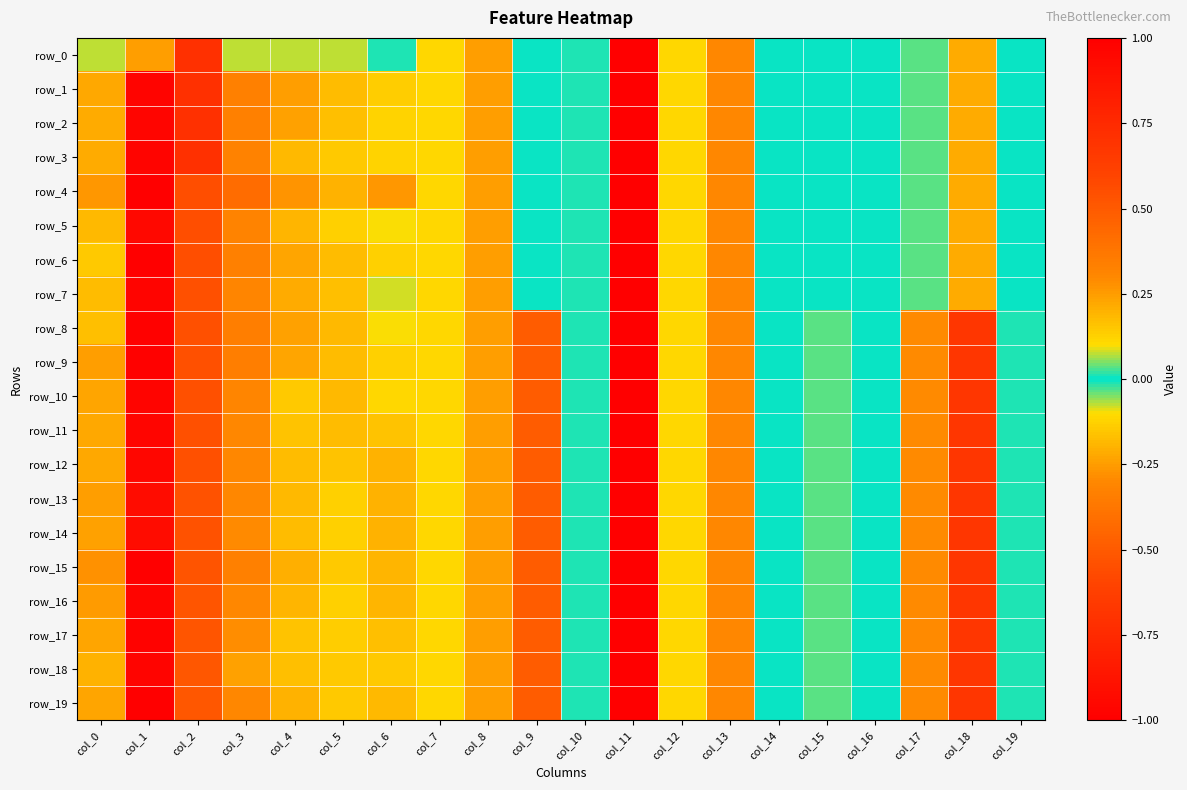

The row_15 series shows -0.0 at col_16. True or false?

True